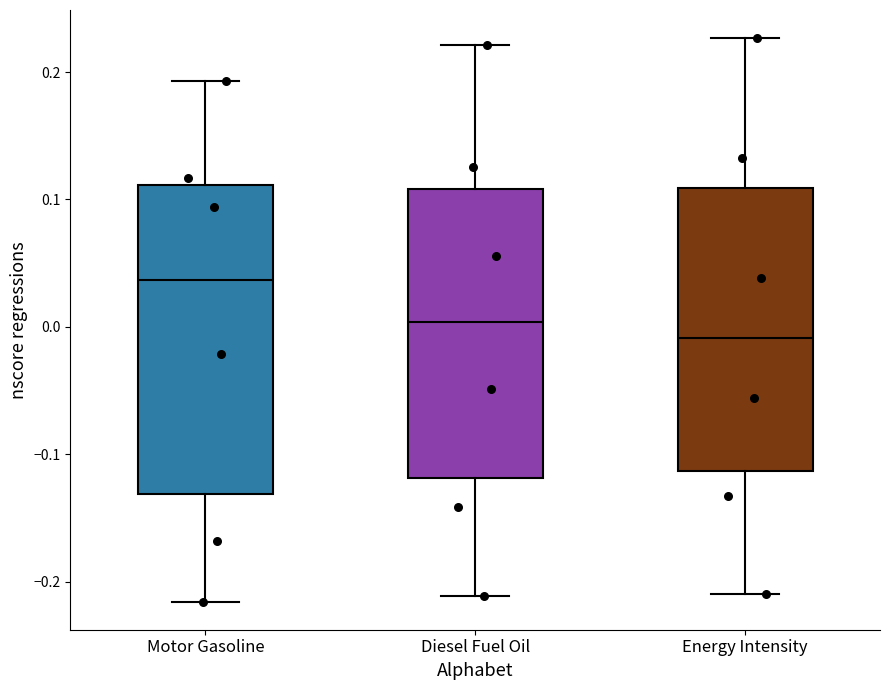

Reading left to right, read every box against the y-axis: the position of its median line, the range the box covers, and the ends of its whiskers. The values are not printed on the chart, so give them approximately, as read against the axis.

Motor Gasoline: median 0.04, box -0.13 to 0.11, whiskers -0.22 to 0.19
Diesel Fuel Oil: median 0.00, box -0.12 to 0.11, whiskers -0.21 to 0.22
Energy Intensity: median -0.01, box -0.11 to 0.11, whiskers -0.21 to 0.23